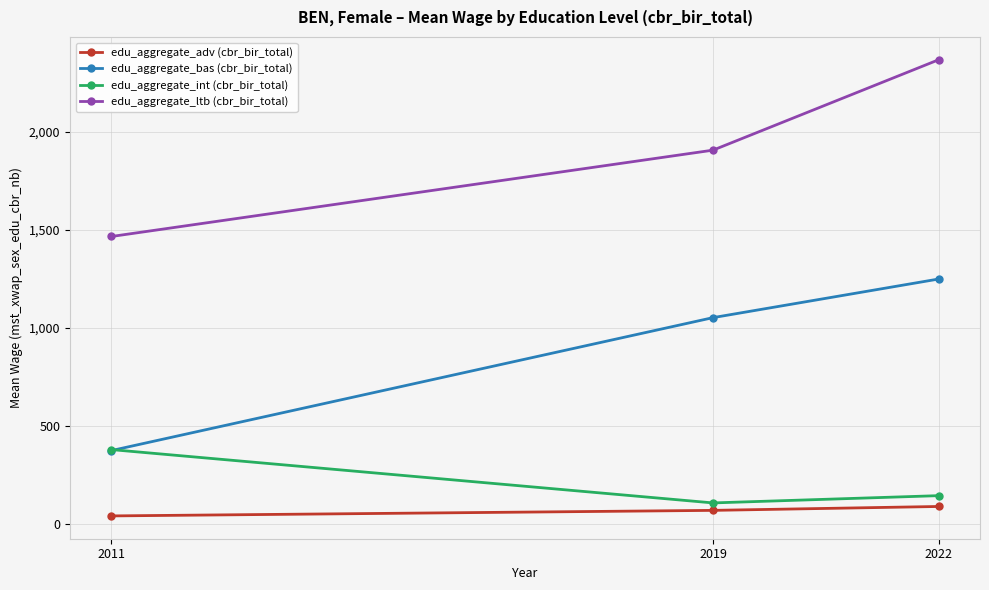

How many lines are shown in the chart?

4